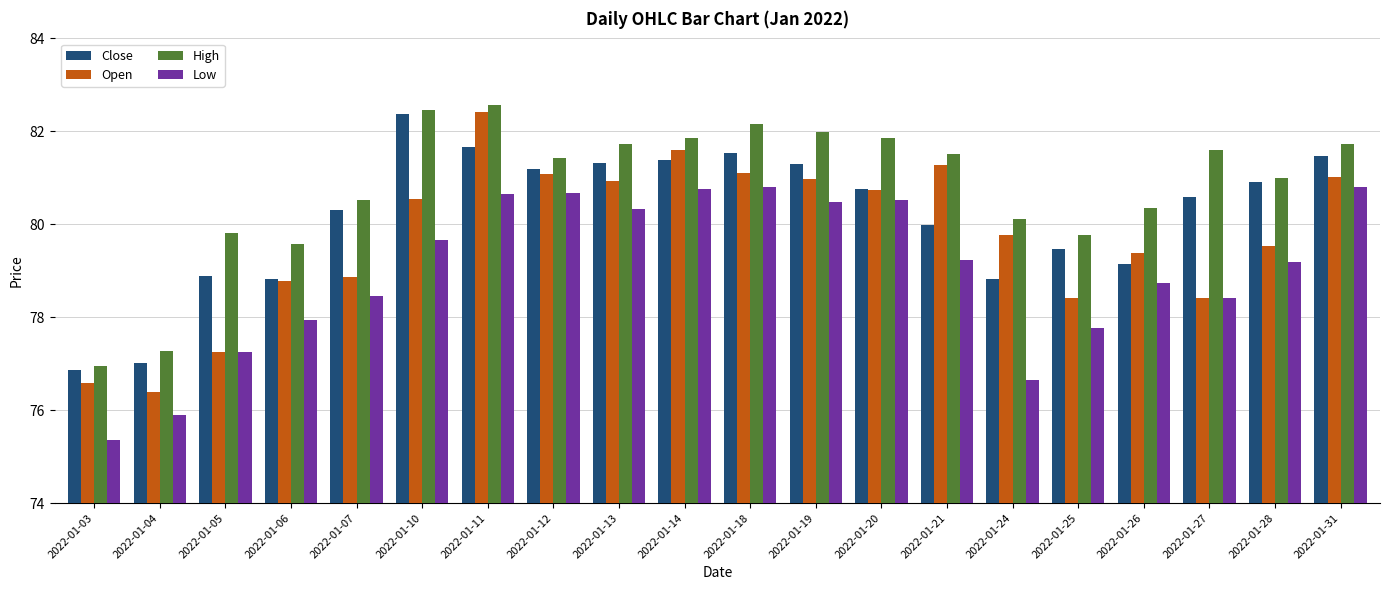

Rank the series by their average value, from lowest to highest.

Low, Open, Close, High